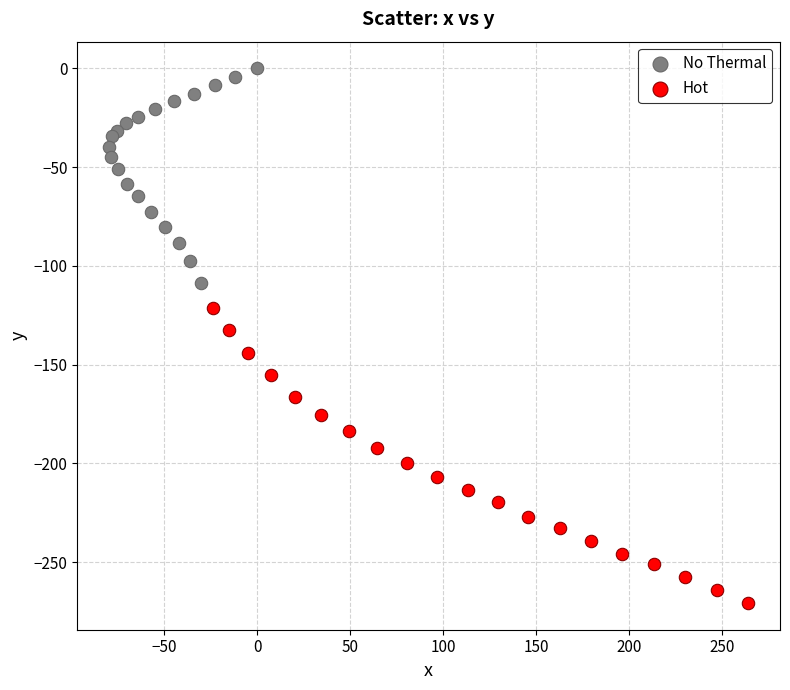

Which series has the largest Y range (max minus min)?

Hot